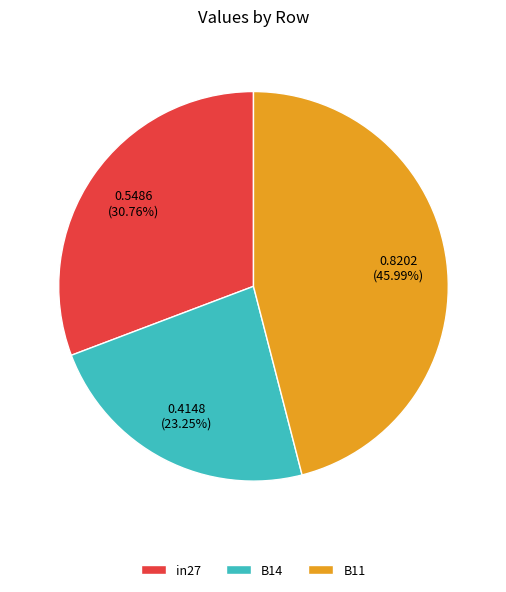

Which has a higher value, B14 or B11?

B11